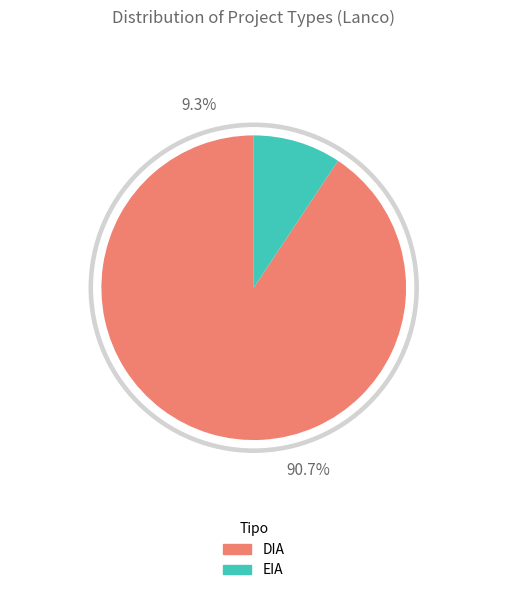

True or false: EIA accounts for 4% of the total.

False